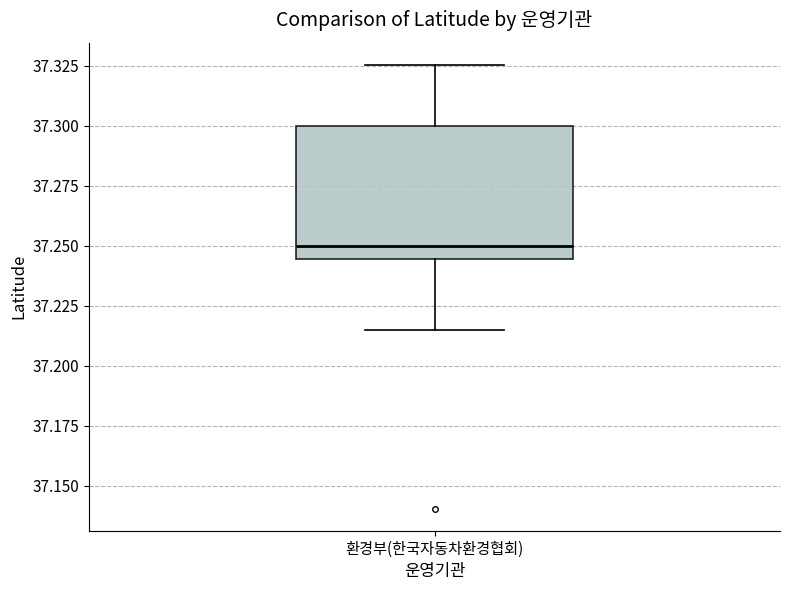

Transcribe this box plot: give where the median line is, the range the box spans, and where the two whiskers end, as read against the y-axis. The values are not printed on the chart, so give them approximately, as read against the axis.

median 37.250, box 37.245 to 37.300, whiskers 37.215 to 37.325